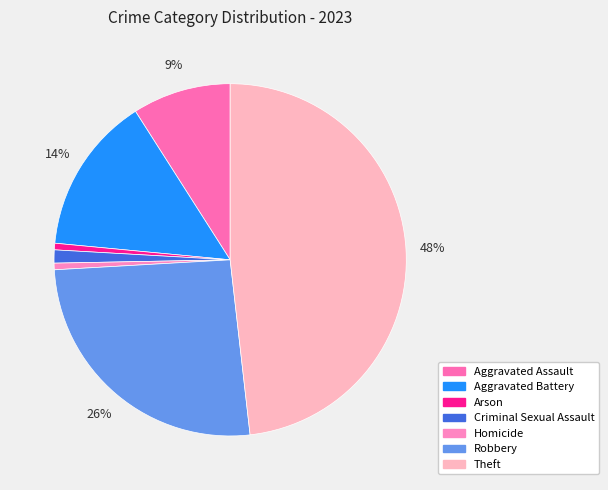

Which has a higher value, Aggravated Battery or Criminal Sexual Assault?

Aggravated Battery